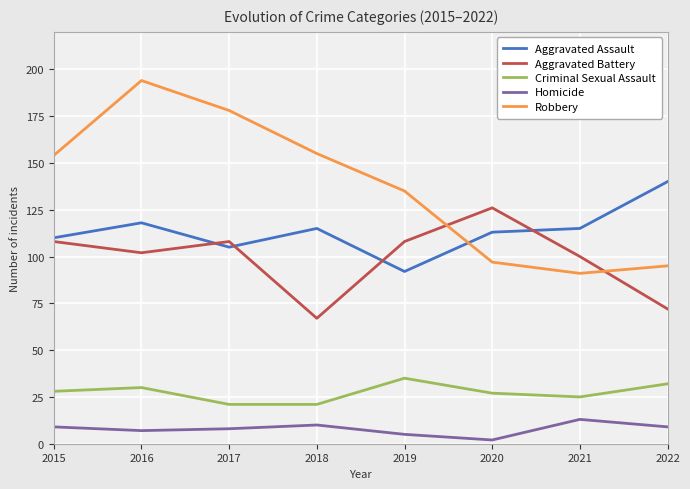

Is the value of Aggravated Assault at 2017 greater than the value of Aggravated Battery at 2020?

No